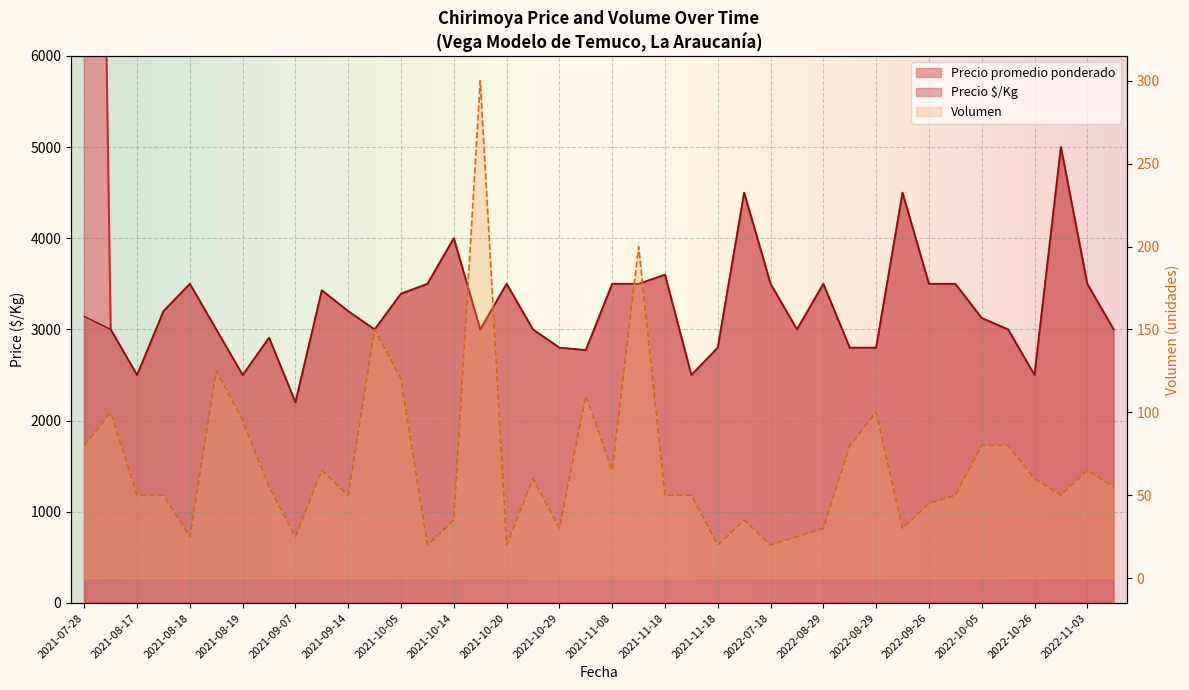

The Volumen series shows 81 at 2021-09-07. True or false?

False